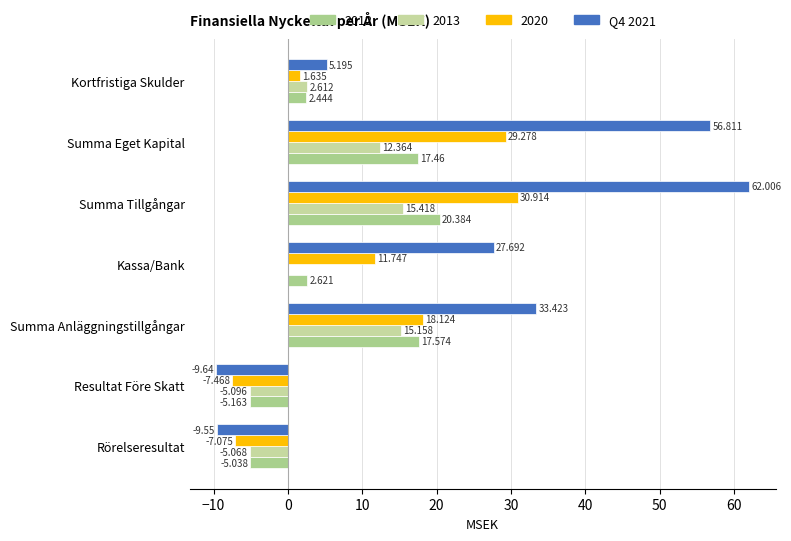

How many values in the Q4 2021 series exceed 27?

4